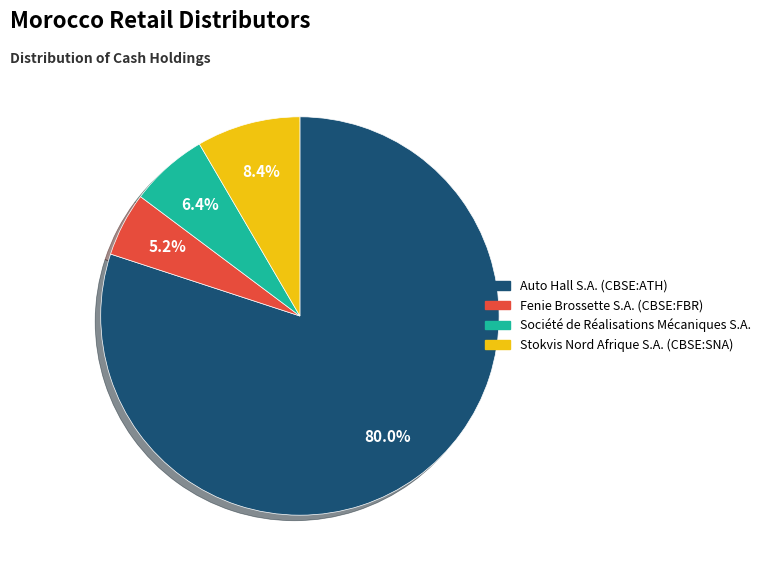

What is the smallest slice in the pie chart?

Fenie Brossette S.A. (CBSE:FBR)